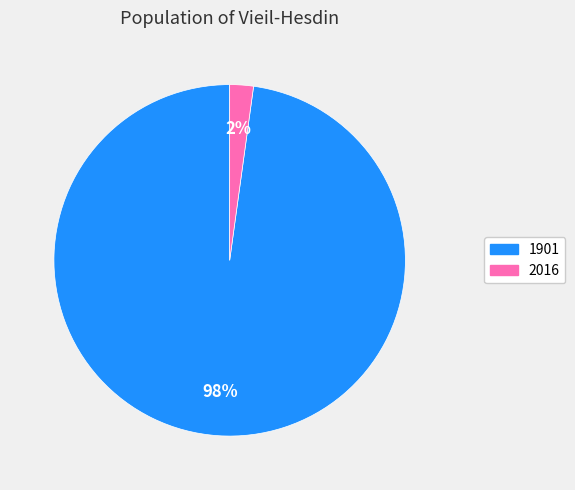

True or false: 2016 accounts for 2% of the total.

True